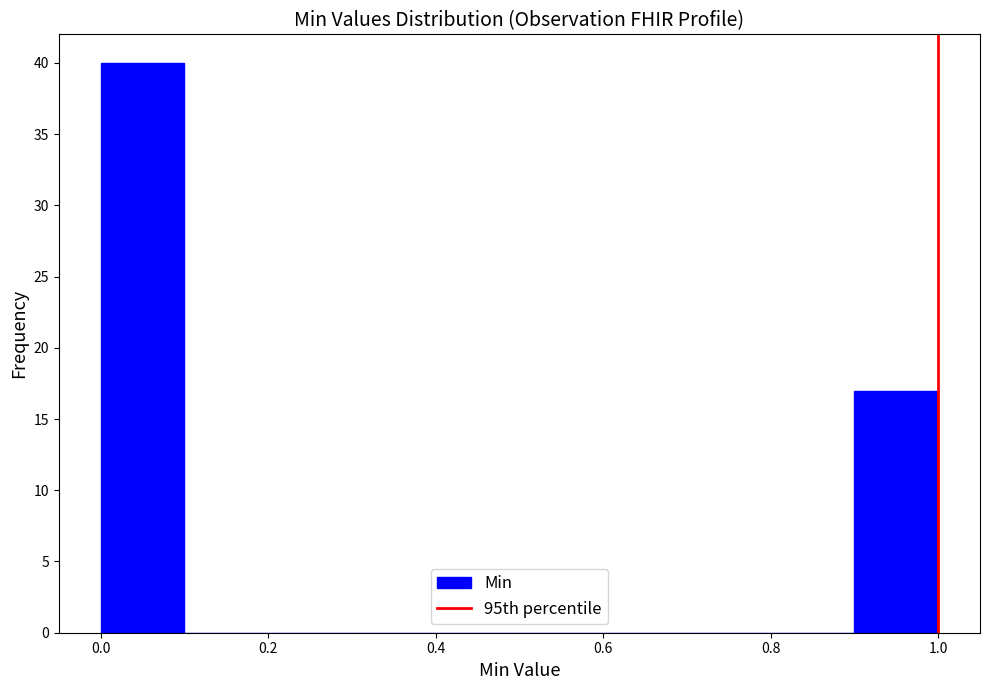

Which range on the x-axis has the tallest bar?

0.0 to 0.1